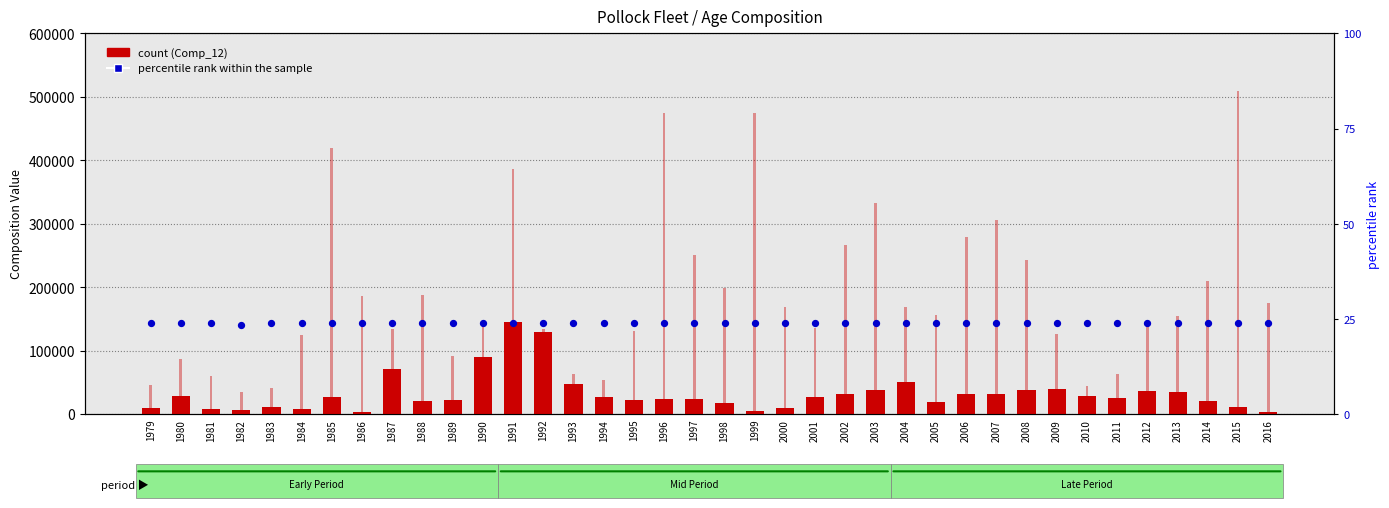

Which series reaches the maximum Y coordinate?

Comp_12